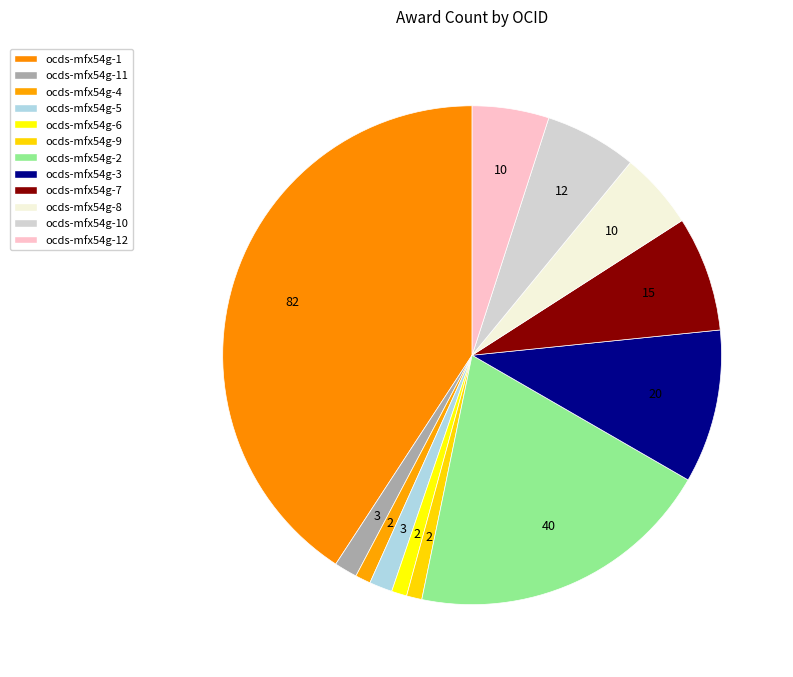

Is there a majority slice in this chart?

No